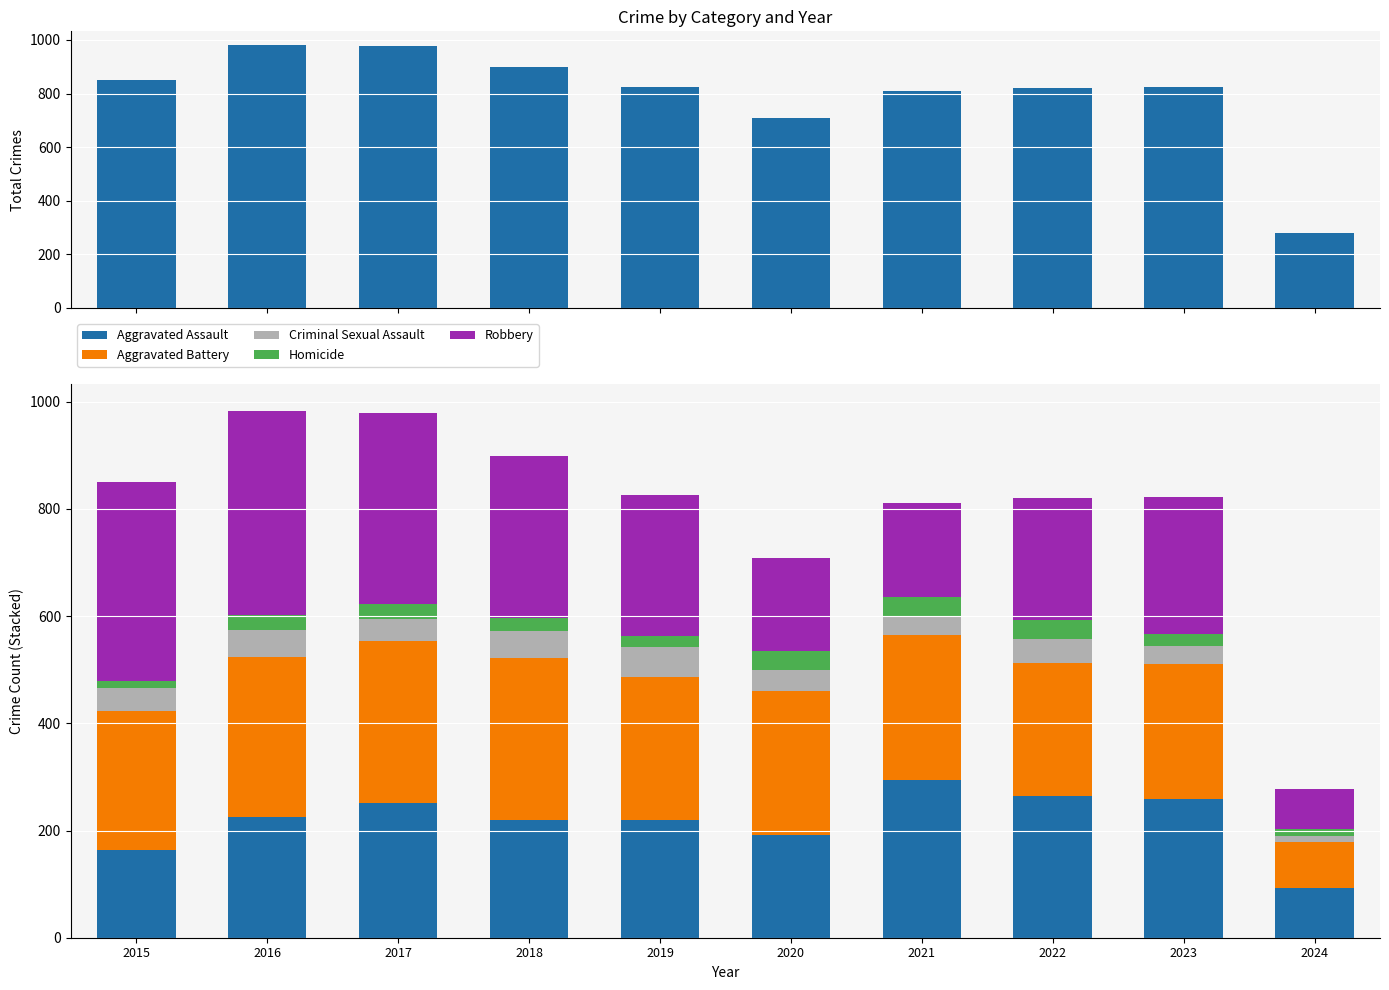

What is the difference between the maximum and minimum values in the Criminal Sexual Assault series?

44